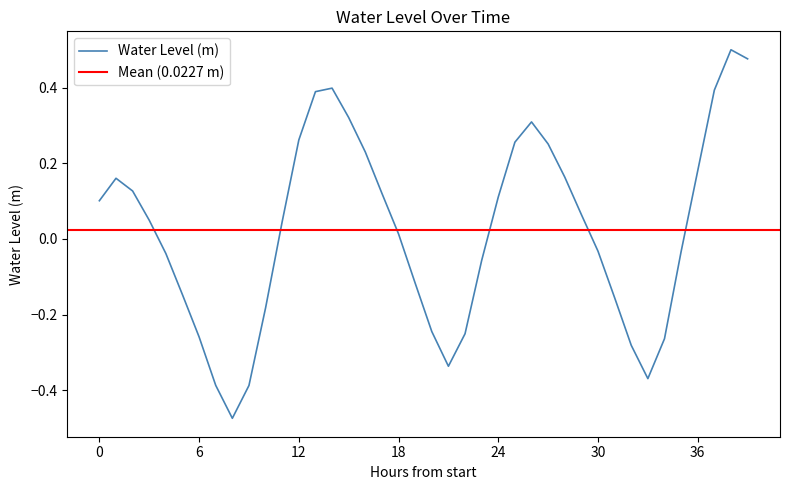

How many values are below 0?

18